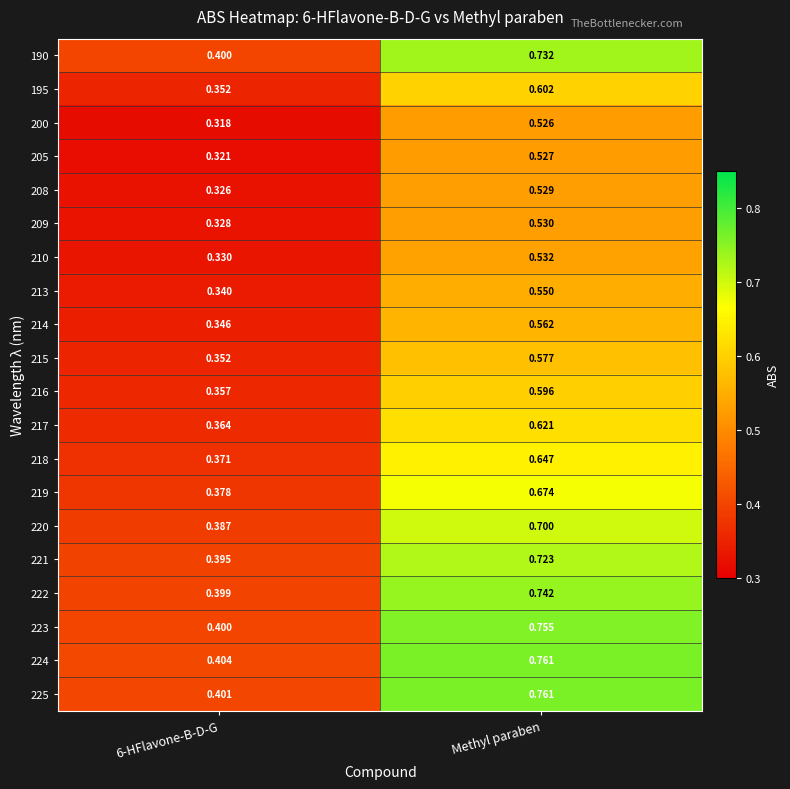

At which category does the chart reach its peak across all series?

Methyl paraben